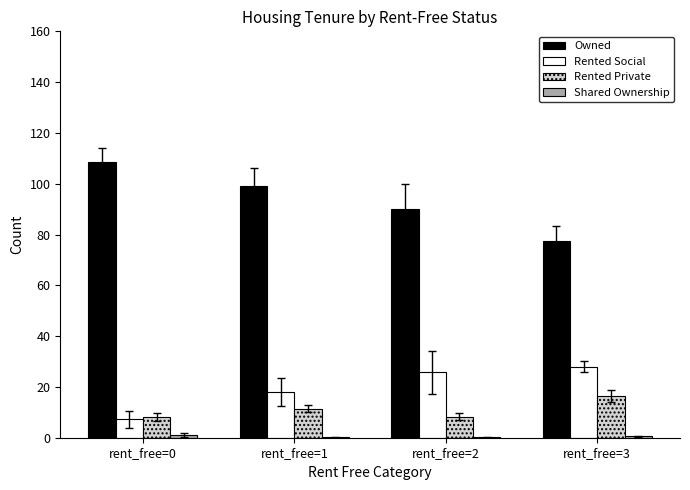

What is the total value across all series at rent_free=3?

122.5